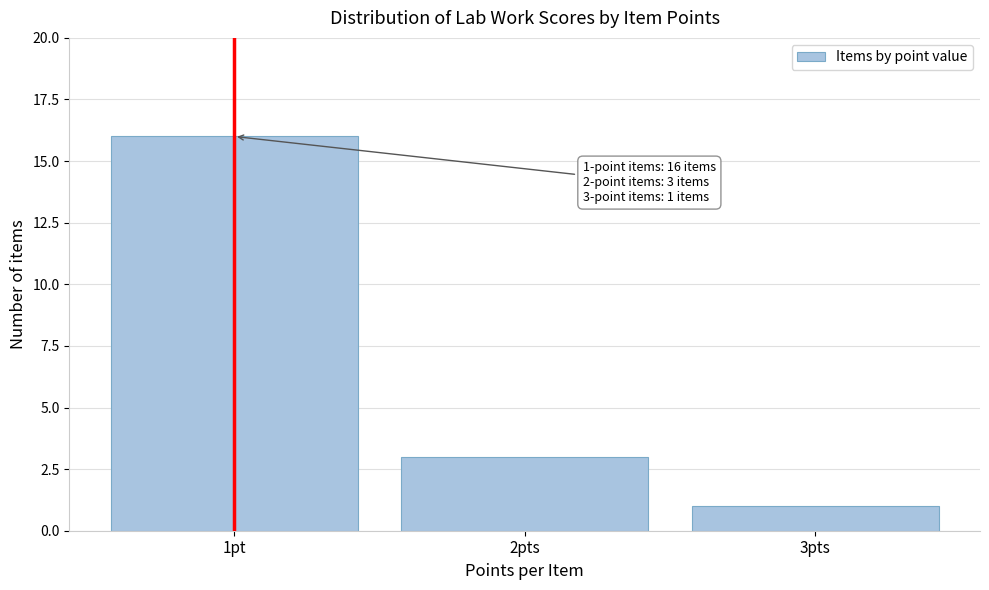

Reading right to left, extract all data points from this chart.

1	3	16